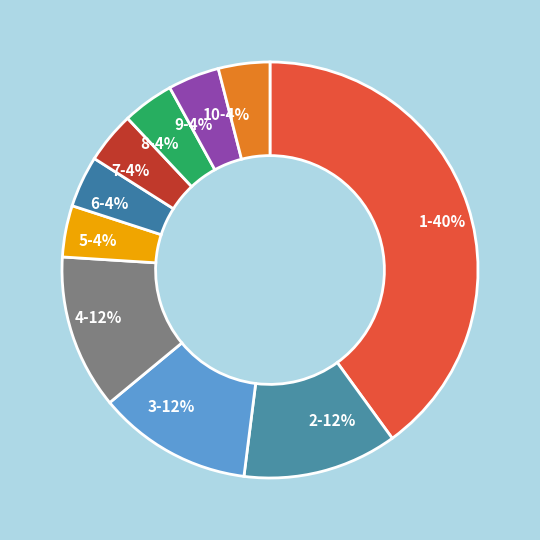

To the nearest percent, what portion does 5-4% represent?

4%